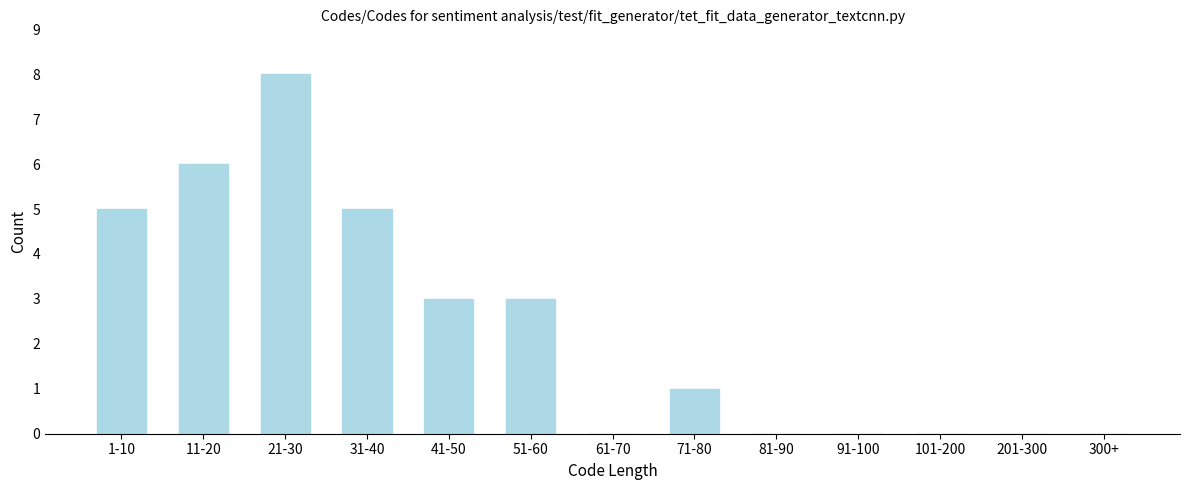

Reading right to left, what are all the values shown in this chart?

300+=0	201-300=0	101-200=0	91-100=0	81-90=0	71-80=1	61-70=0	51-60=3	41-50=3	31-40=5	21-30=8	11-20=6	1-10=5